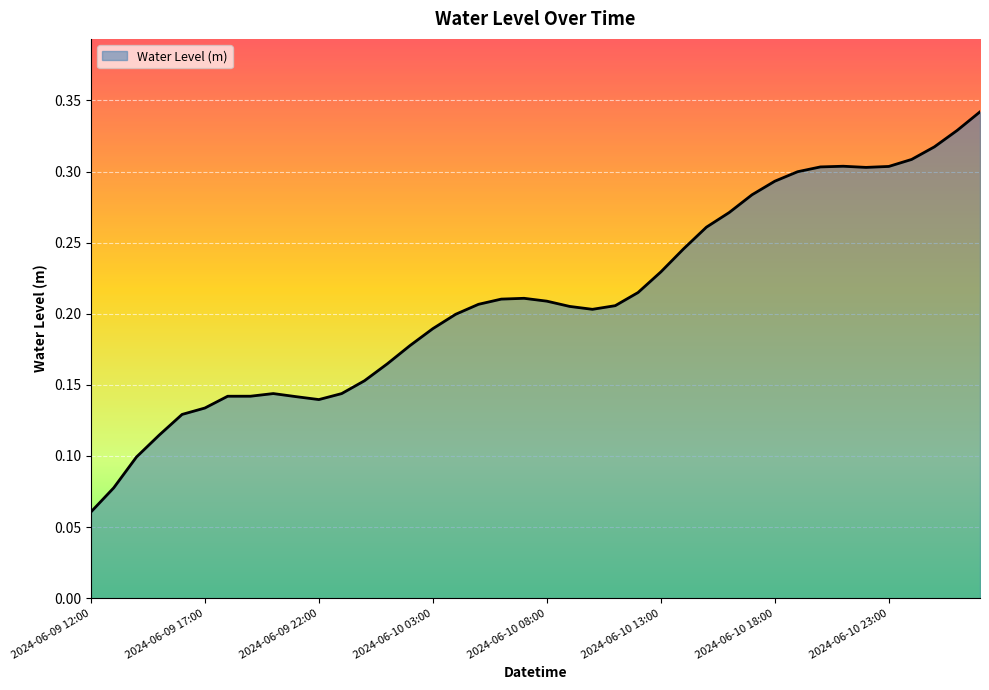

Does the chart have visible grid lines?

Yes